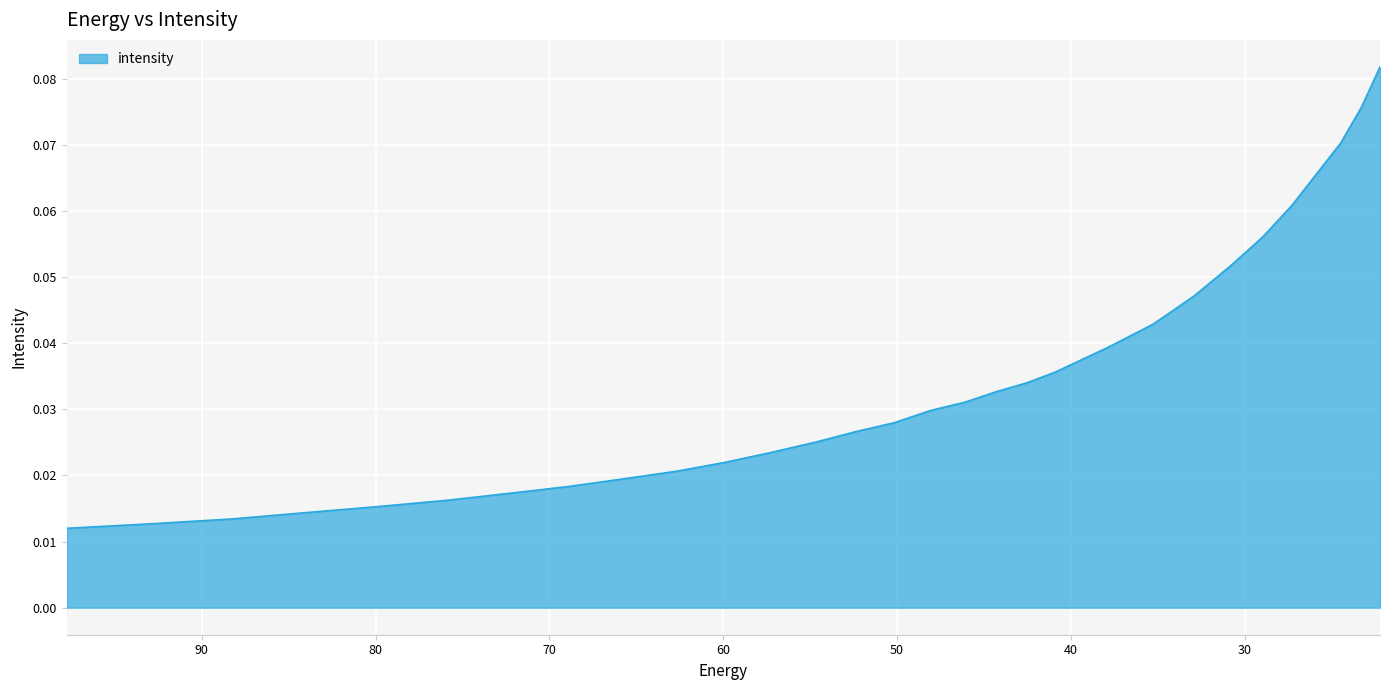

What is the sum of the values at 32.906017 and 97.76732?

0.1